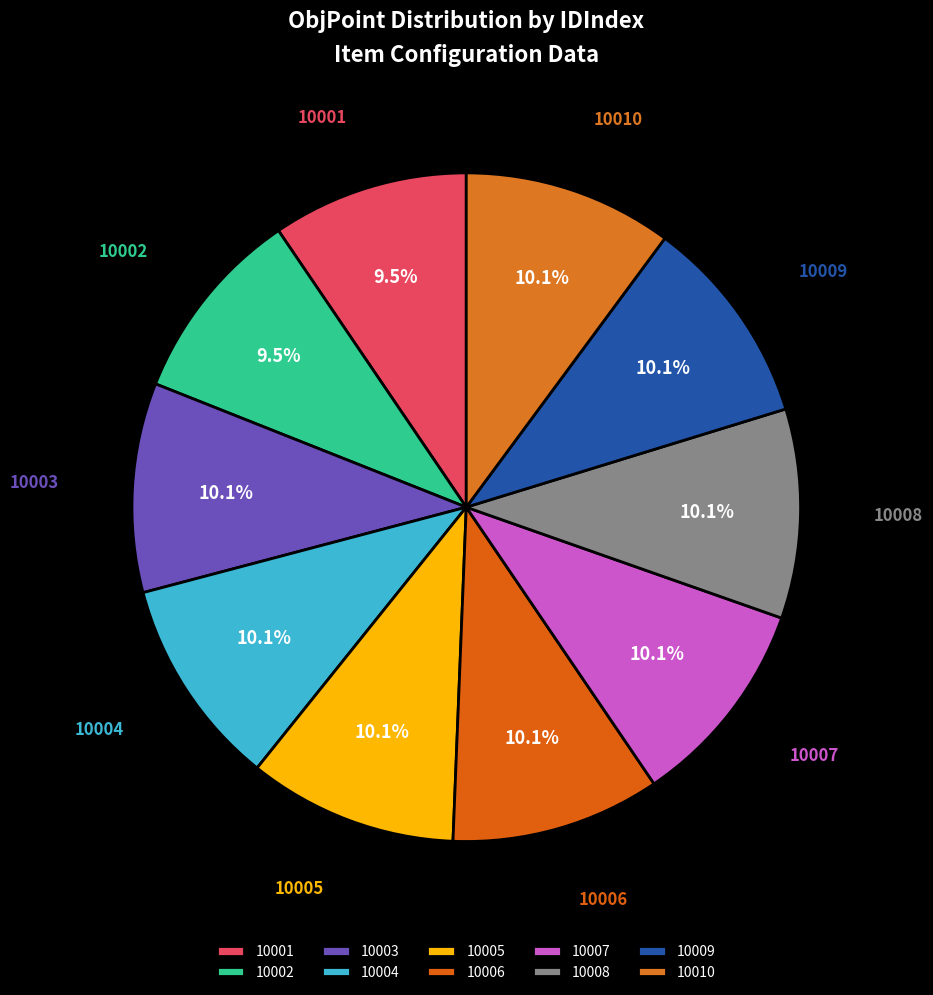

Is 10007 the majority of the pie?

No